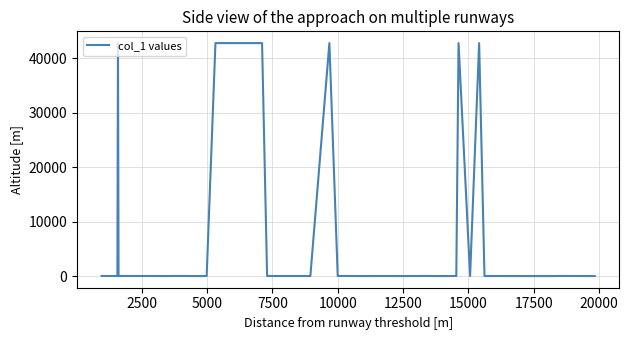

How many categories are shown in the chart?

40